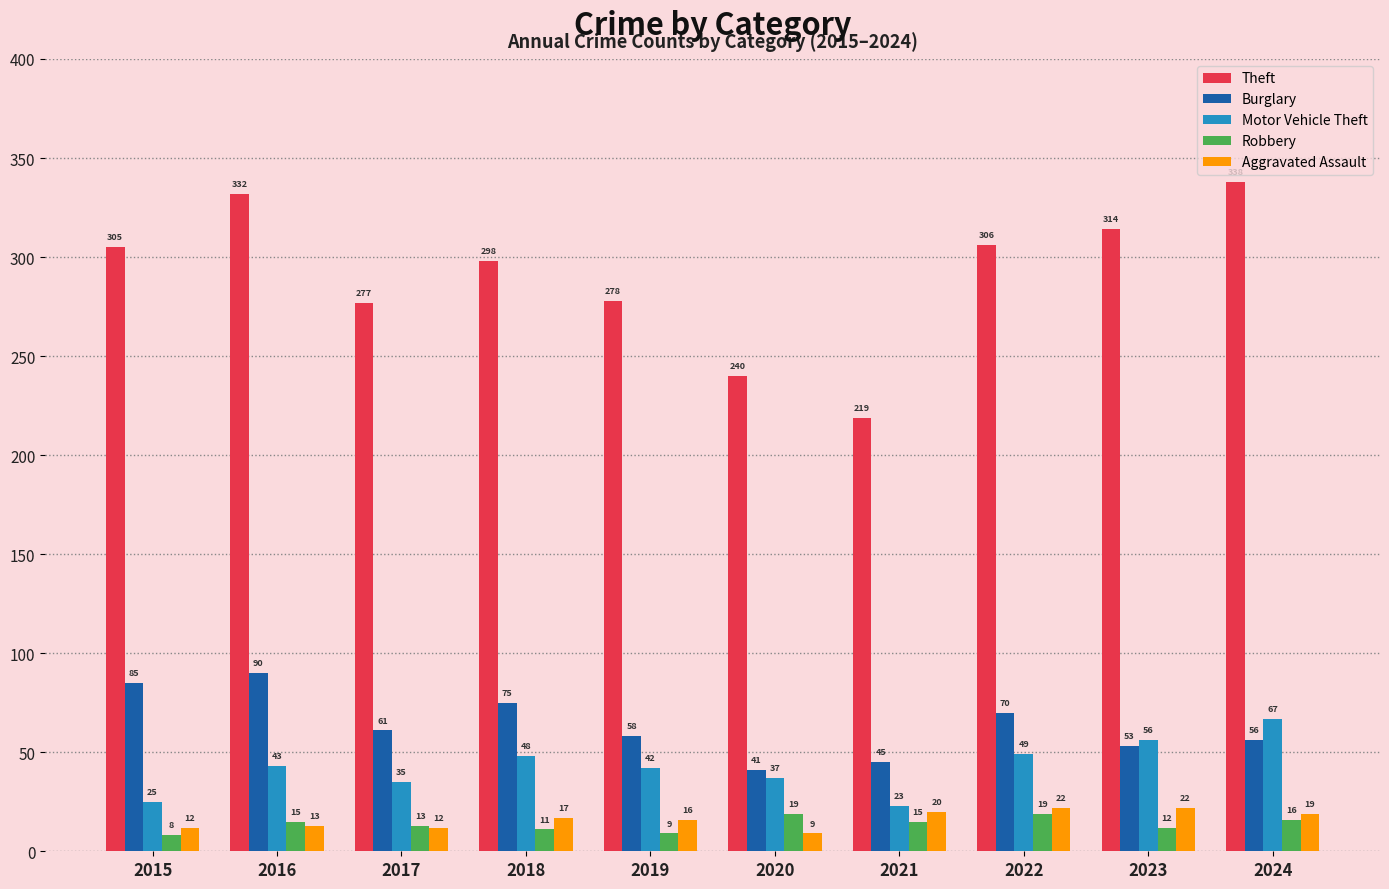

How many data points does each series have?

10